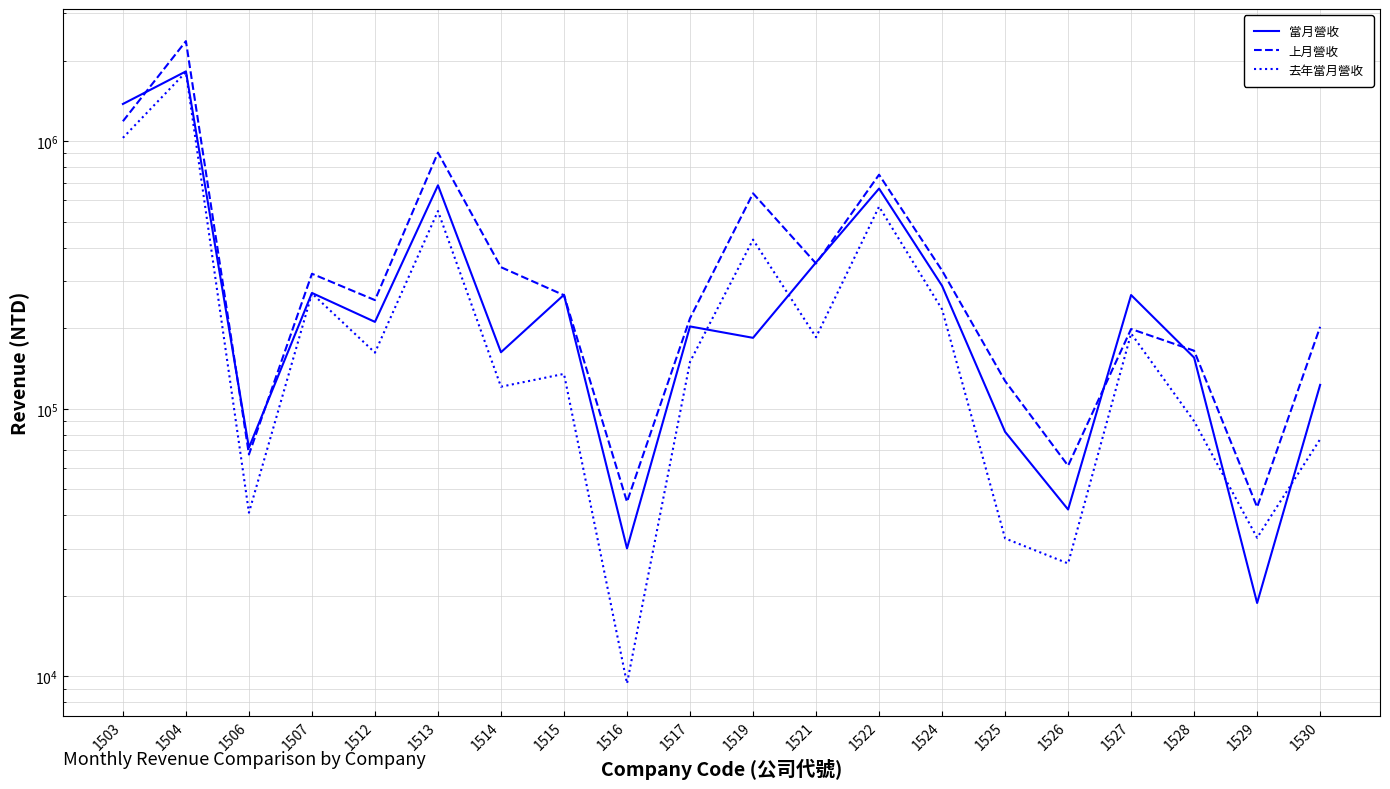

Reading left to right, extract all data points from this chart.

當月營收: 1376289	1821558	71568	270839	211157	683766	162647	266628	30083	203042	184097	352199	664767	287982	82025	42040	266033	155320	18813	122821
上月營收: 1186166	2363342	67476	319454	254659	905758	337968	265597	44895	217795	637918	348915	748938	328348	126961	61265	198626	164773	42908	202403
去年當月營收: 1028319	1811584	40907	269853	162044	547738	120926	134986	9412	149685	428480	185011	569168	235185	32787	26428	191096	89863	32960	76980